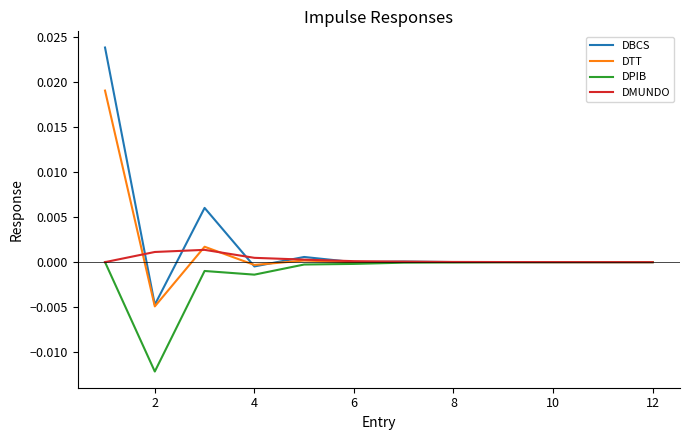

Rank the series by their average value, from highest to lowest.

DBCS, DTT, DMUNDO, DPIB